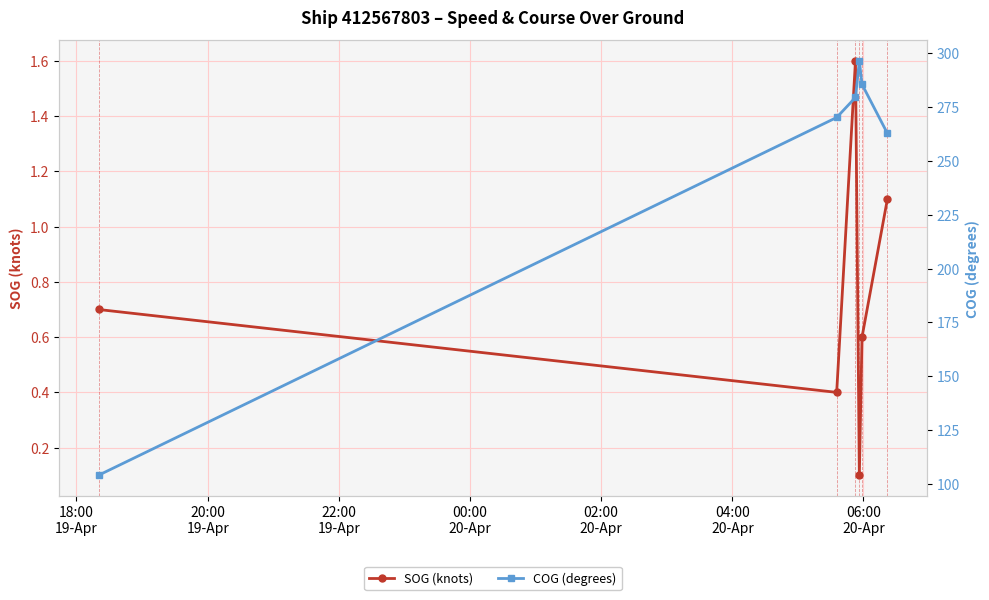

What is the value of the SOG (knots) point at the 4th from the left?

0.1